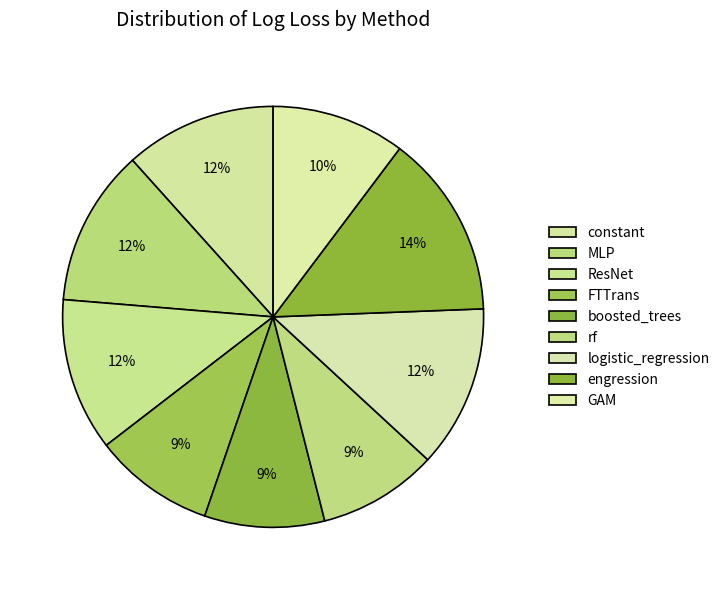

Is the sum of GAM and MLP greater than half?

No